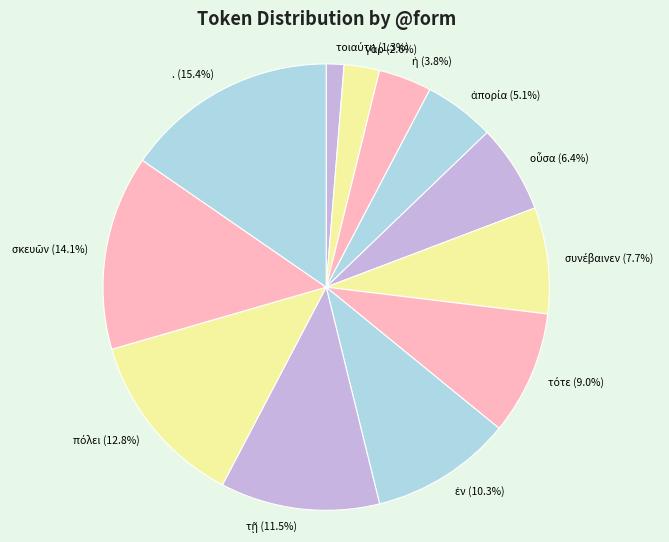

How many slices are in this pie chart?

12